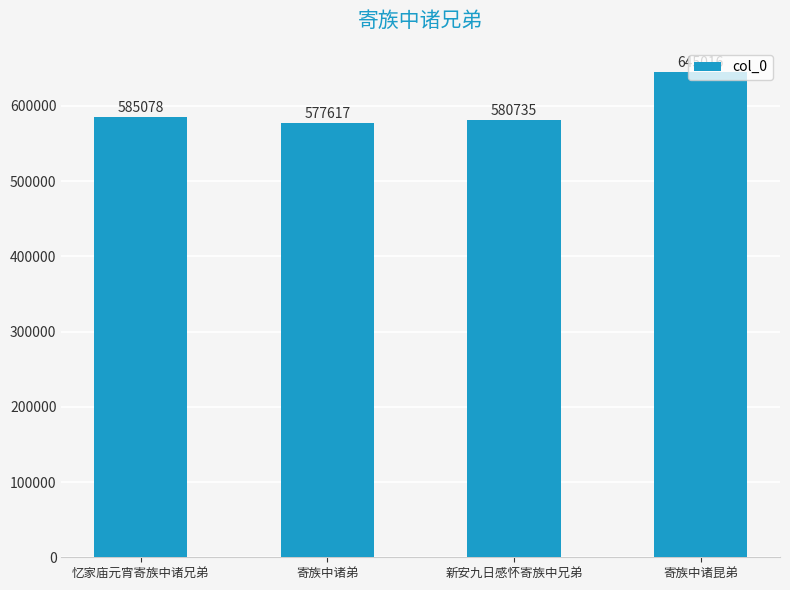

What is the greatest value displayed?

645016